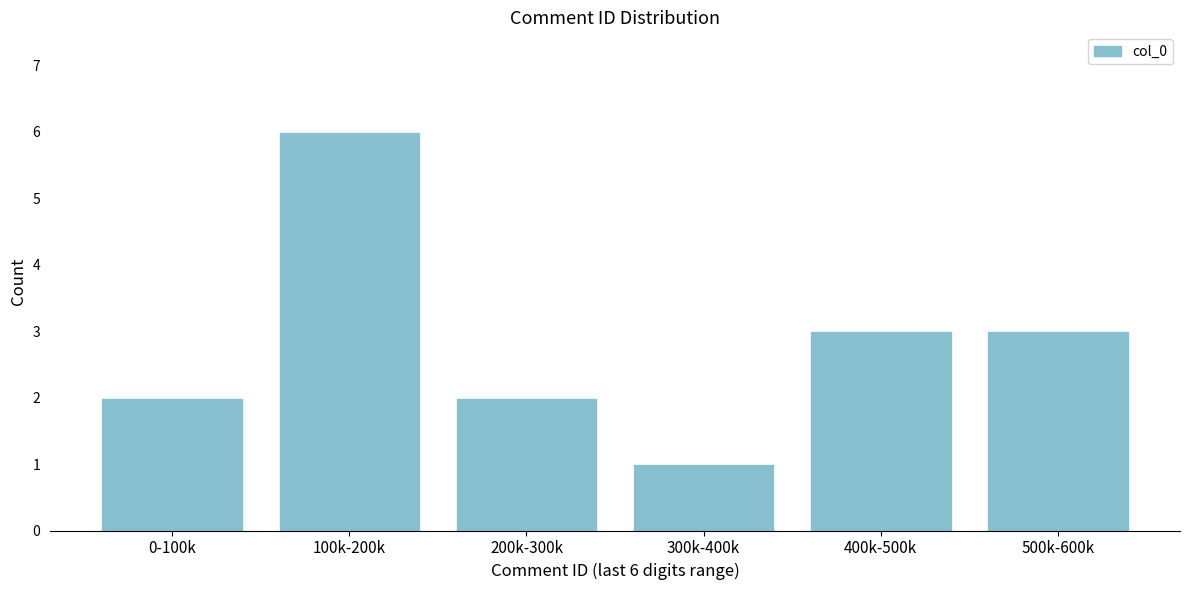

Reading left to right, extract all data points from this chart.

0-100k=2	100k-200k=6	200k-300k=2	300k-400k=1	400k-500k=3	500k-600k=3